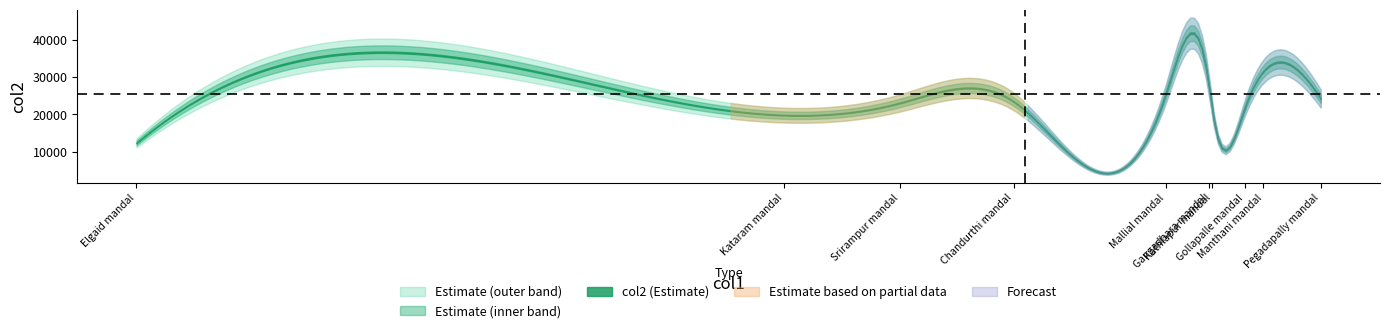

What is the difference between the values at Srirampur mandal and Manthani mandal?

8494